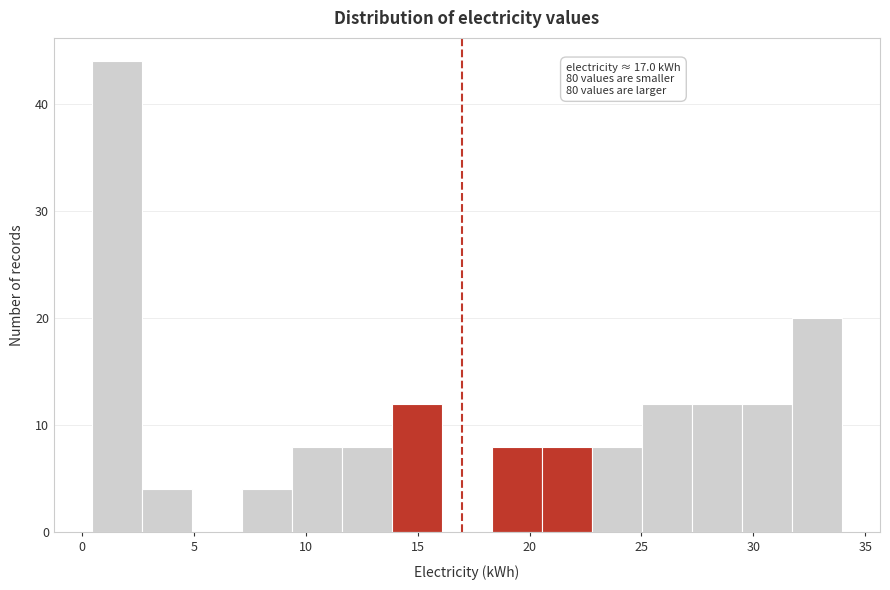

Over which range of the x-axis is the bar tallest?

0.5 to 2.5